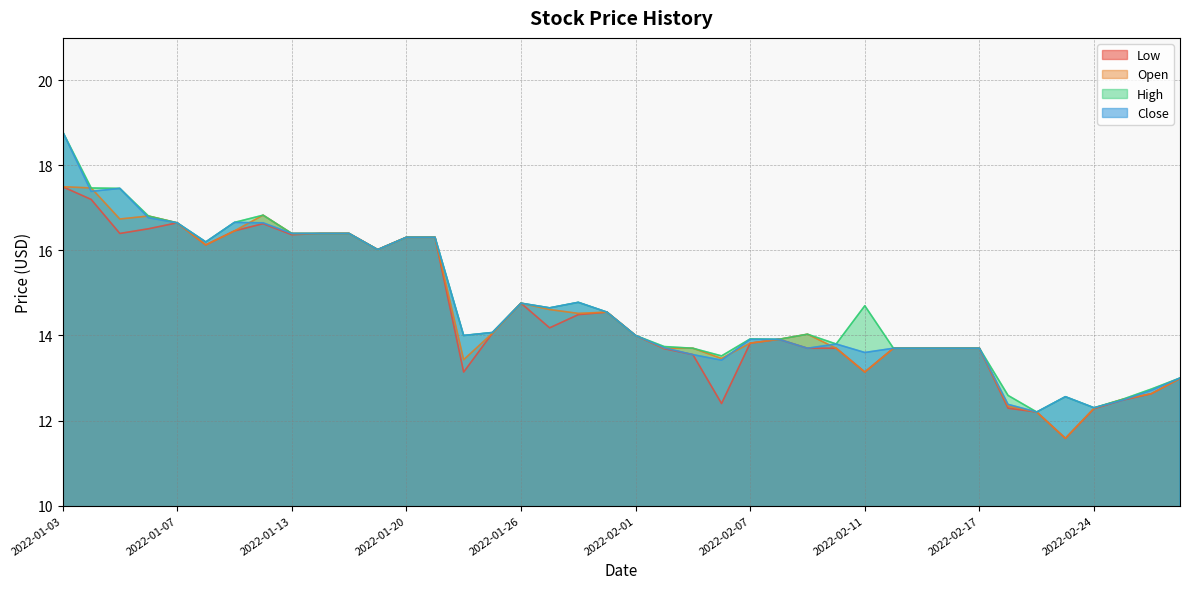

What is the difference between the maximum and minimum values in the Close series?

6.6